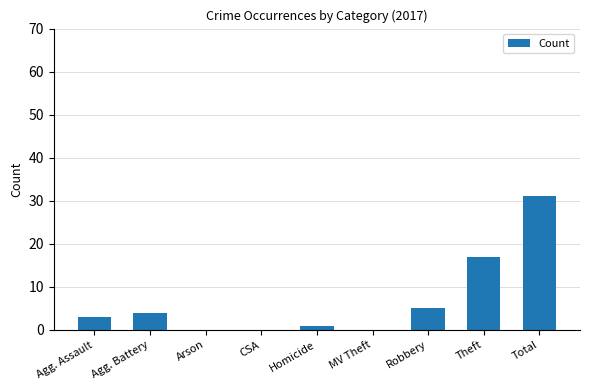

What is the greatest value displayed?

31